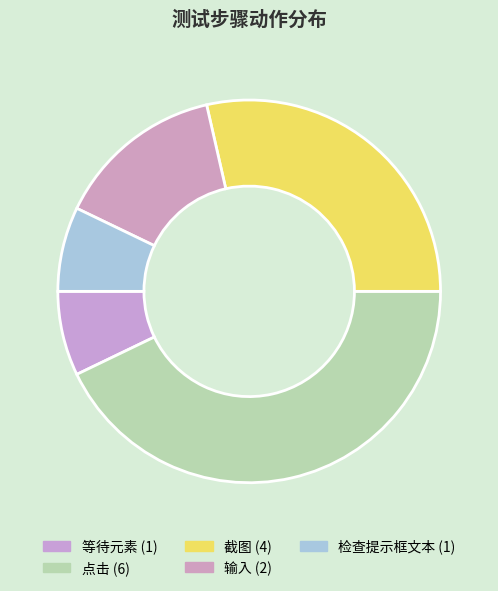

Count the number of slices in the pie.

5